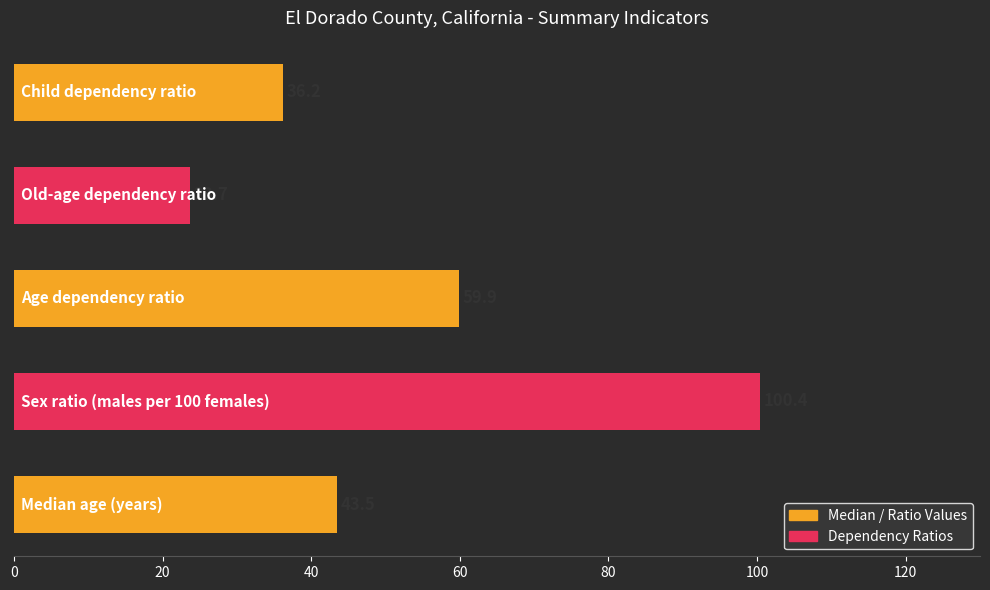

Reading top to bottom, transcribe all the data shown in this chart.

36.2	23.7	59.9	100.4	43.5